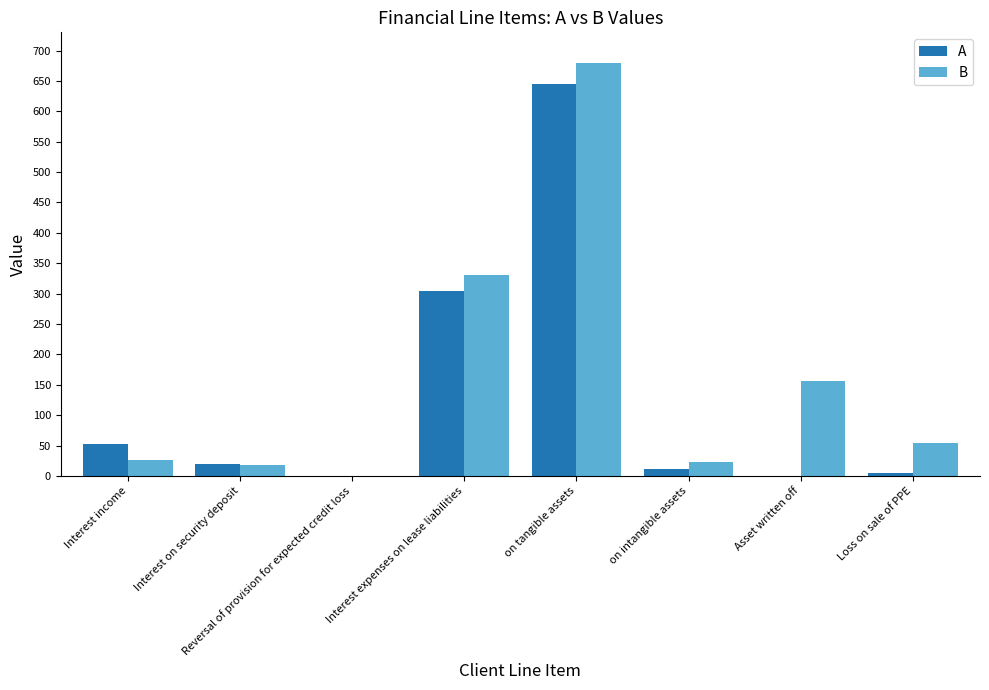

How many data points in B are above 54?

4